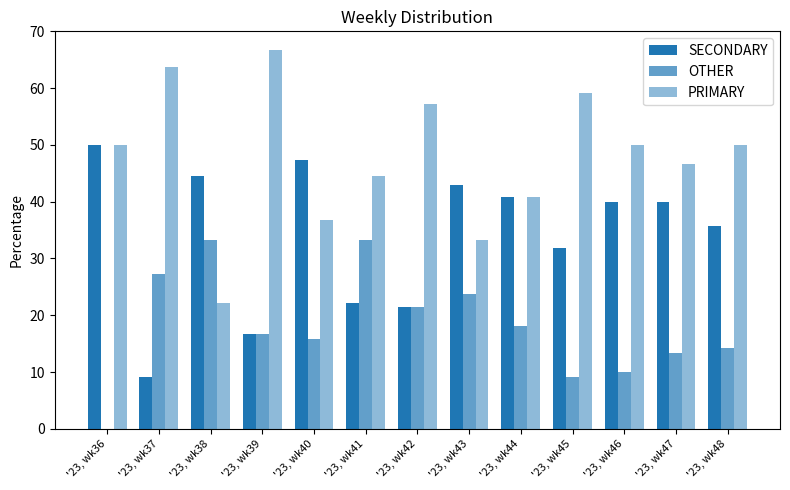

What is the total value across all series at '23, wk42?

100.0